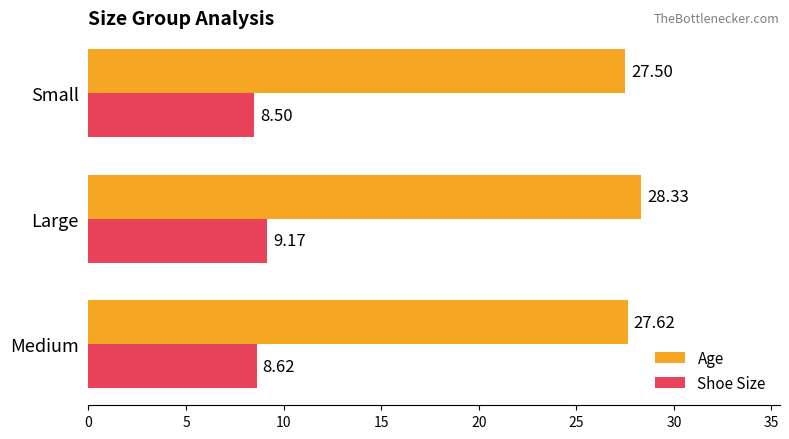

Which label corresponds to the smallest value in the chart?

Small